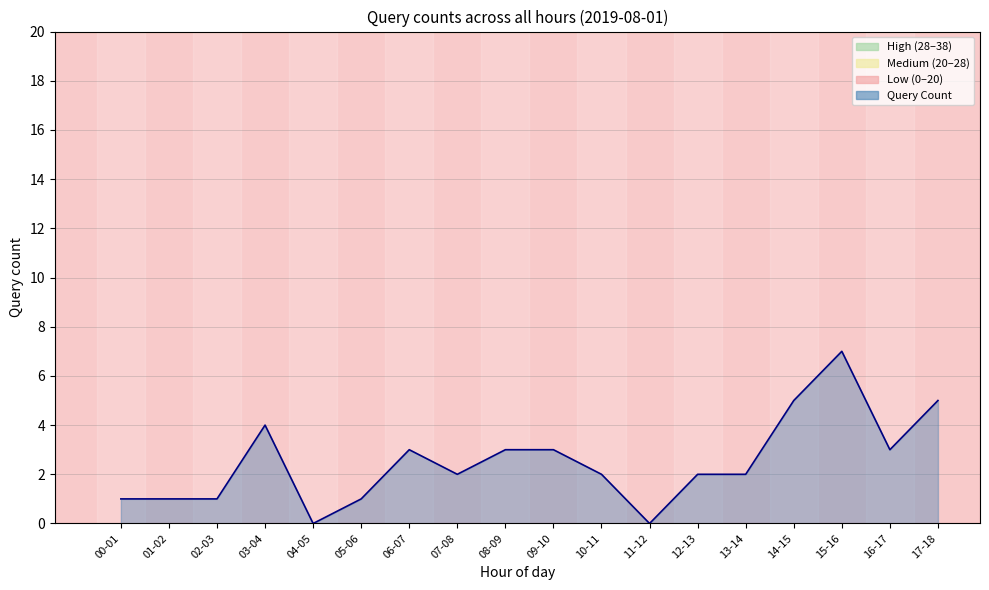

Reading right to left, extract all data points from this chart.

5	3	7	5	2	2	0	2	3	3	2	3	1	0	4	1	1	1